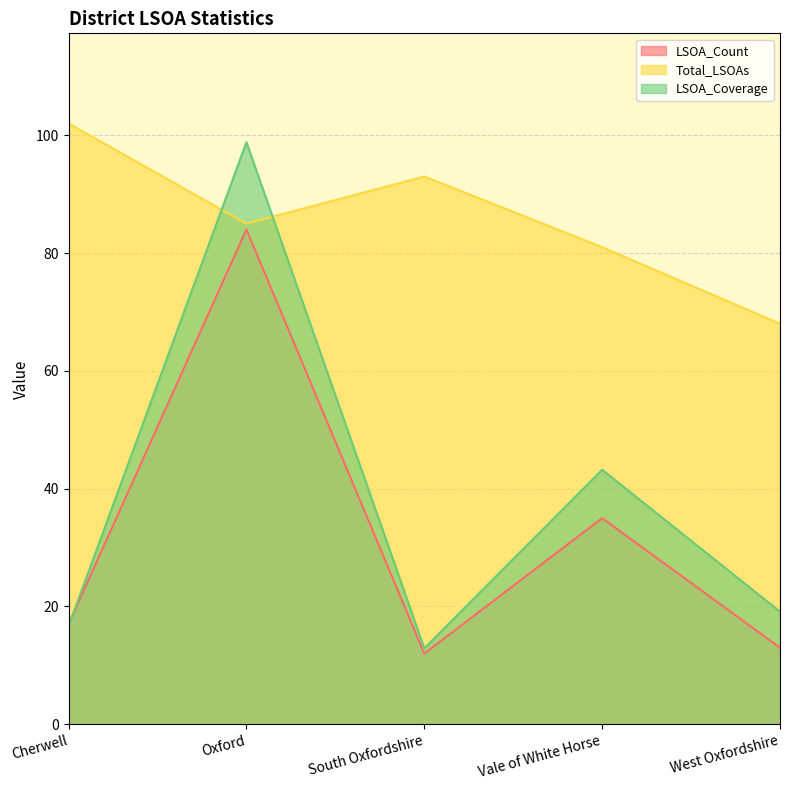

At which category does the chart reach its peak across all series?

Cherwell